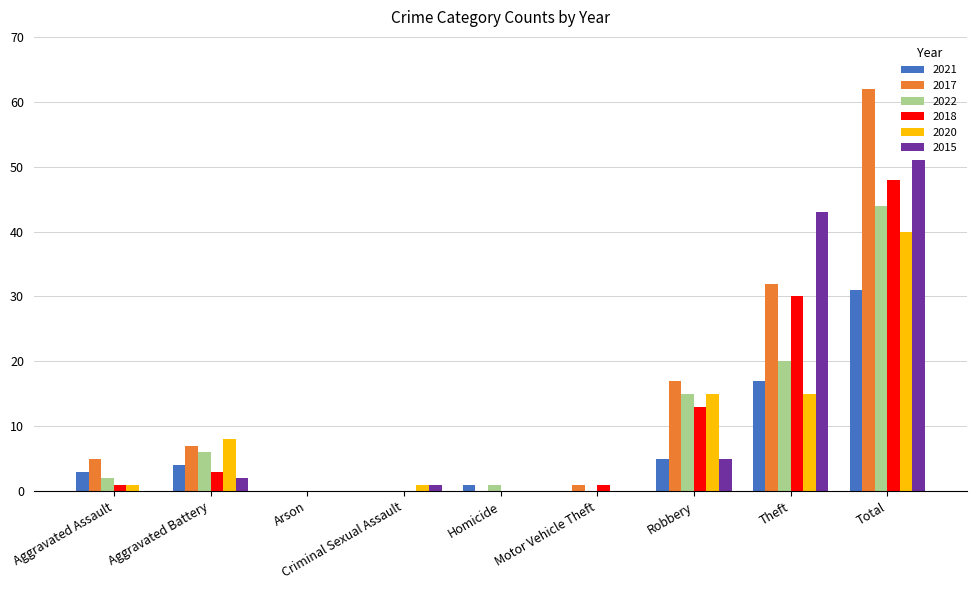

What is the maximum value shown in the chart?

62